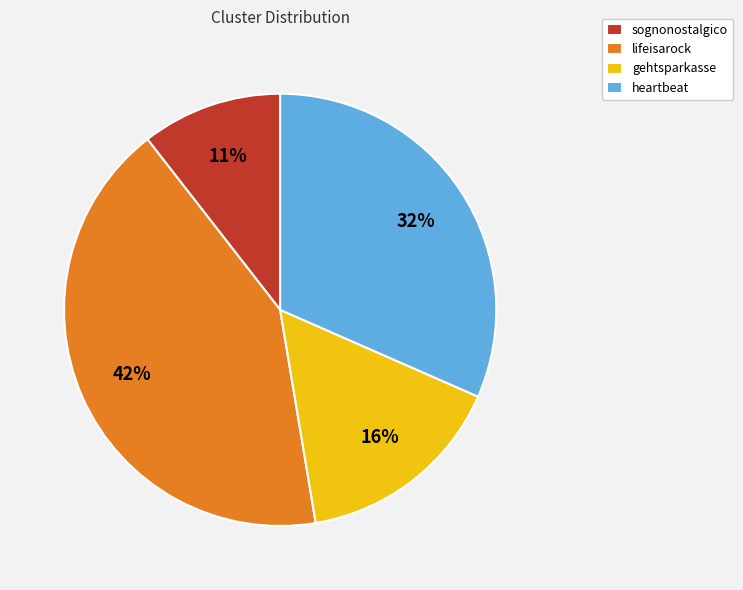

True or false: heartbeat accounts for 32% of the total.

True